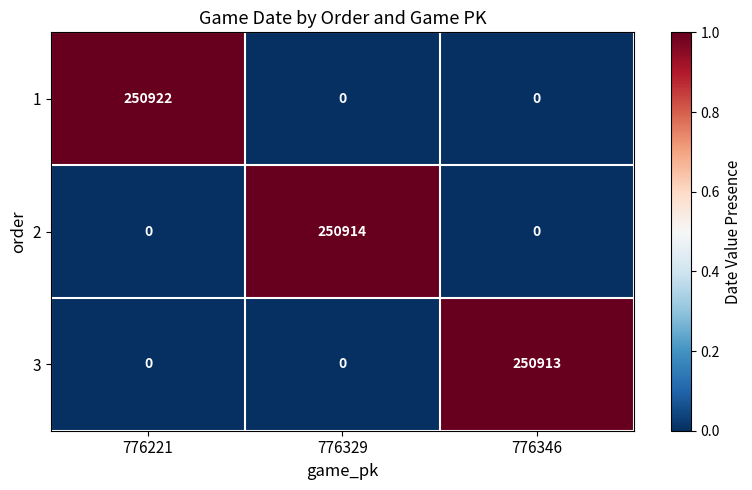

Which category has the highest value in the 2 series?

776329